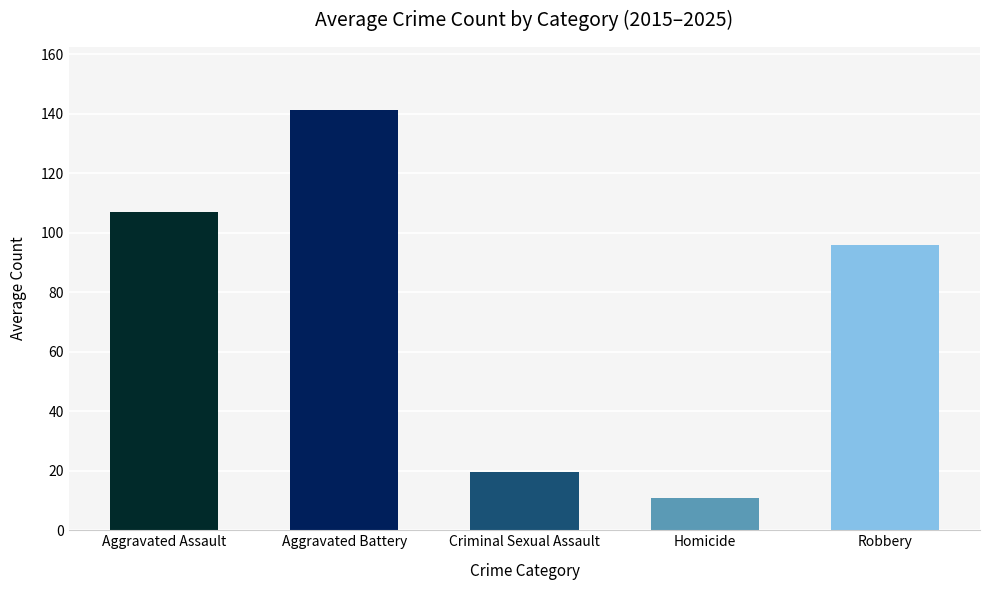

Rank the categories by value from highest to lowest.

Aggravated Battery, Aggravated Assault, Robbery, Criminal Sexual Assault, Homicide